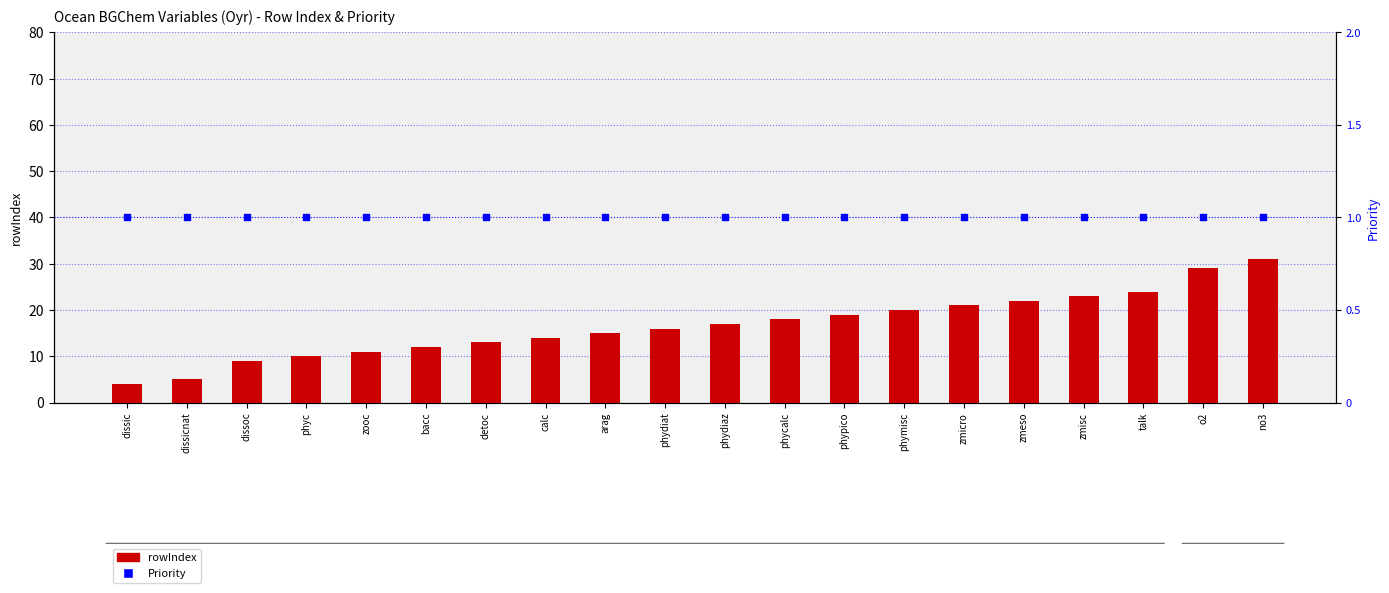

Which series reaches the minimum Y coordinate?

Priority